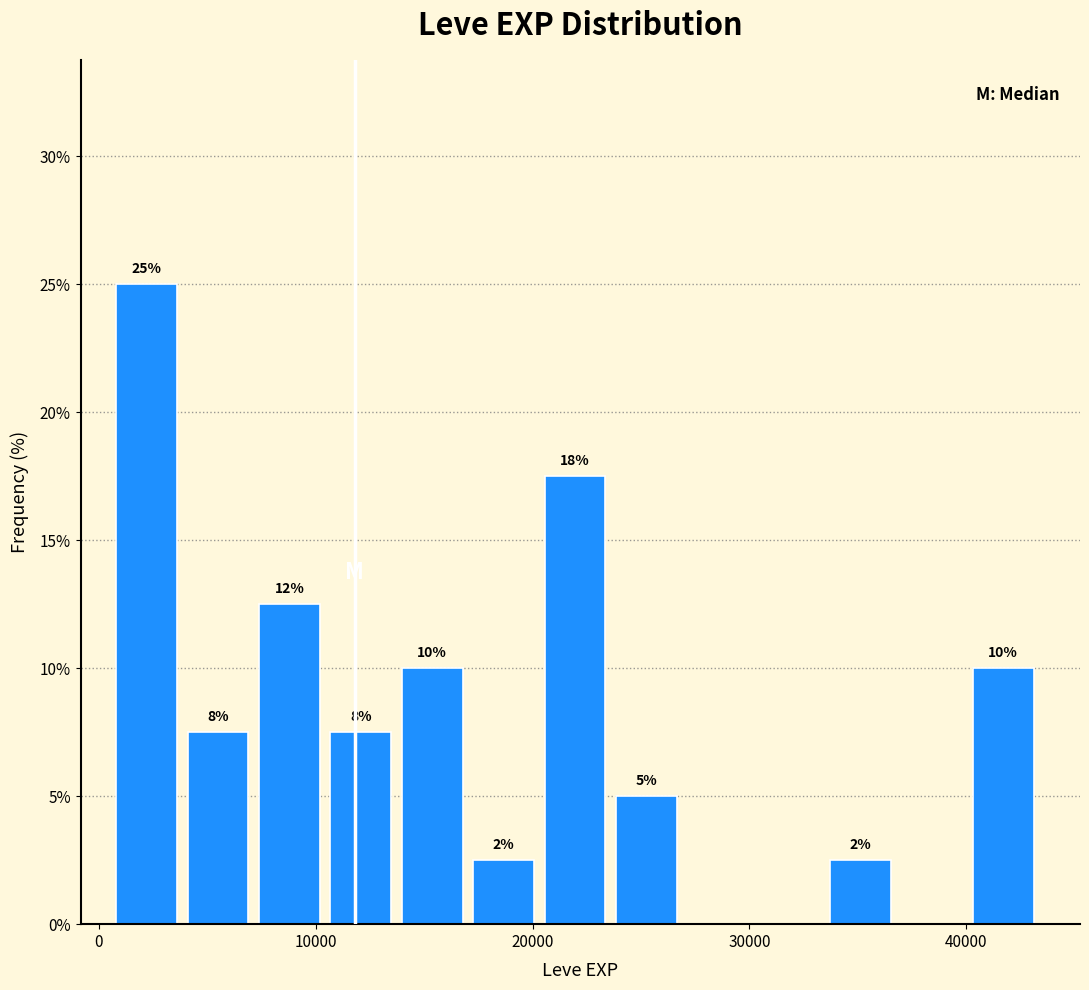

Read against the x-axis, roughly where is the centre of the tallest bar?

2000